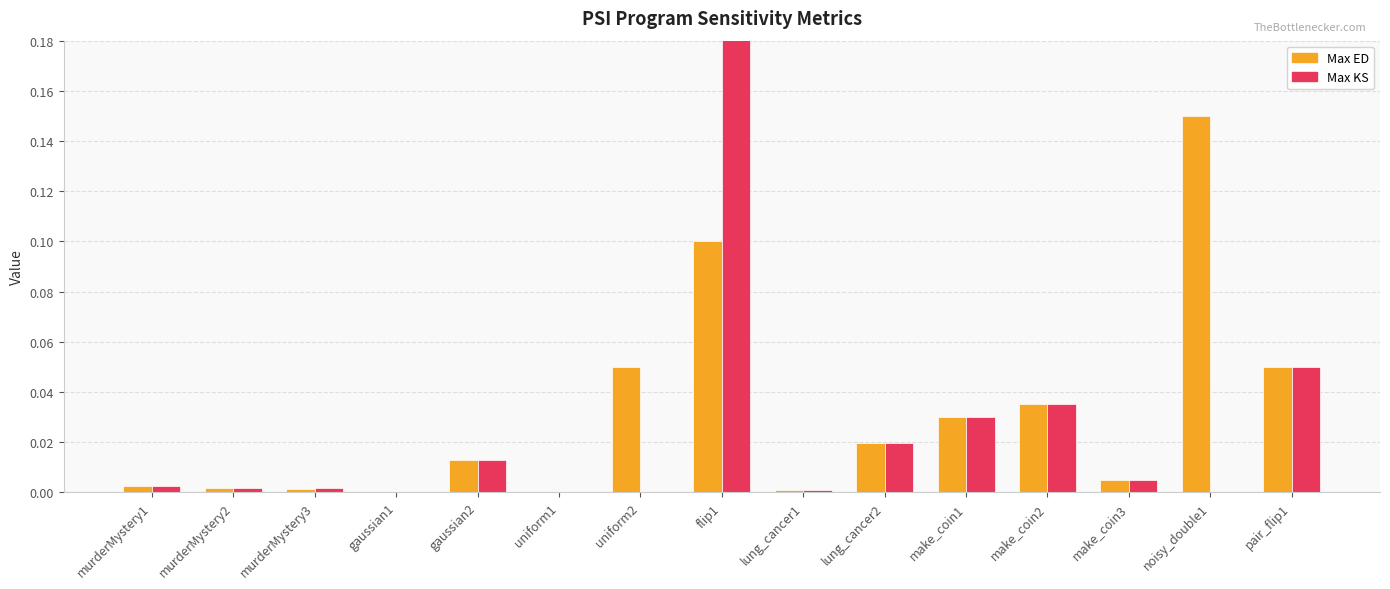

How many categories are shown in the chart?

15